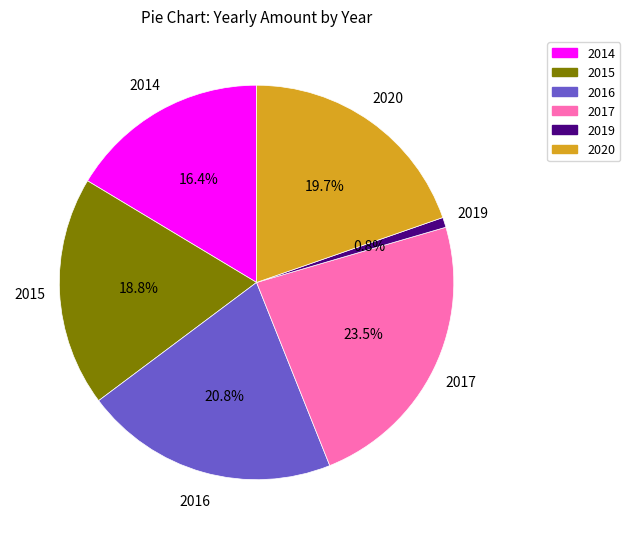

Which category has the smallest portion of the pie?

2019